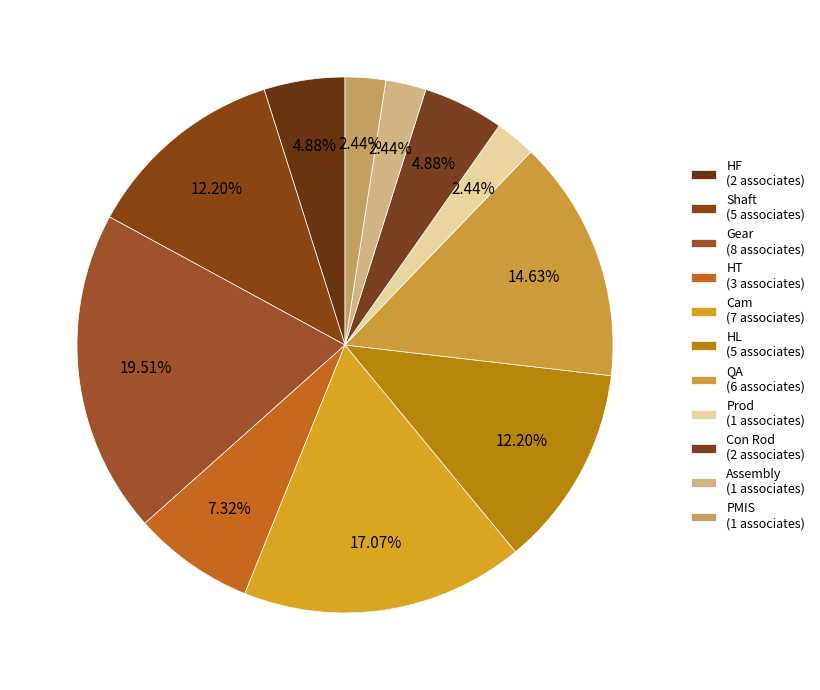

Which slice is the smallest?

Prod